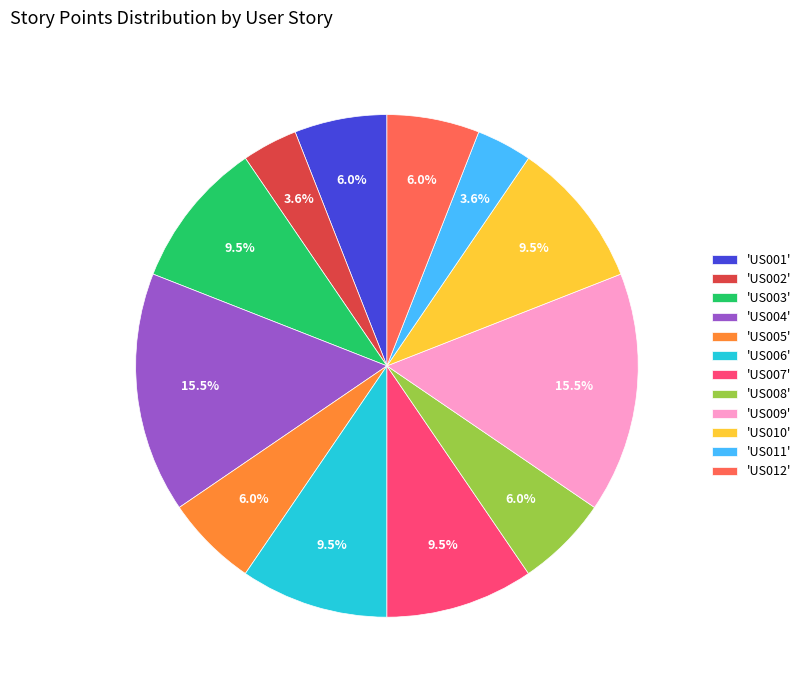

What portion of the pie excludes 'US012'?

94.0%